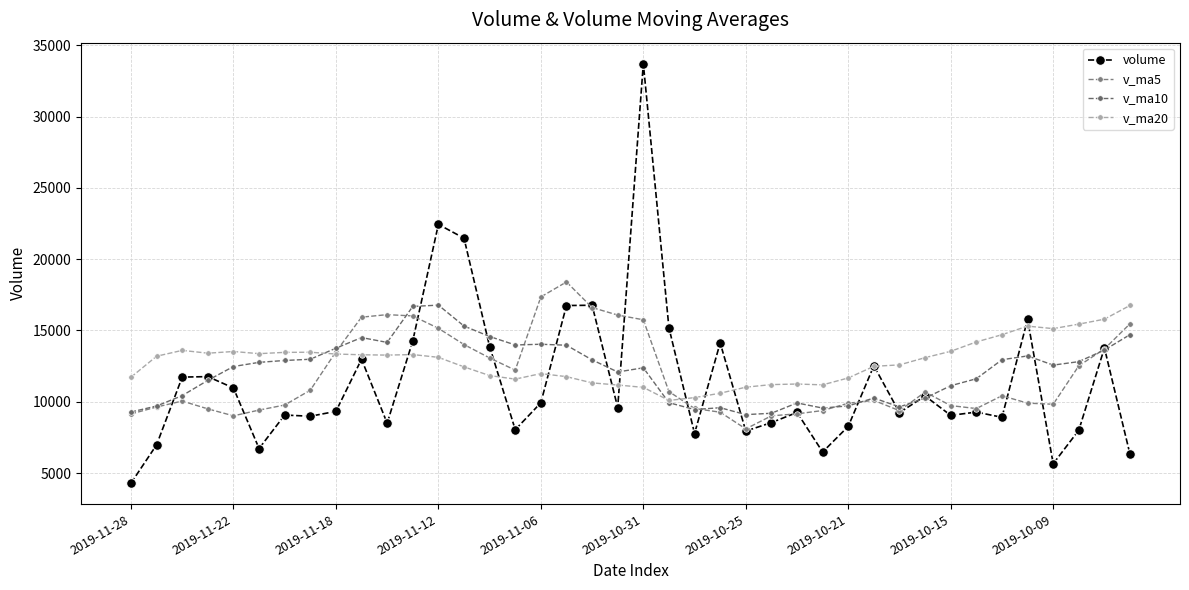

Does the chart display data point markers on the line(s)?

Yes